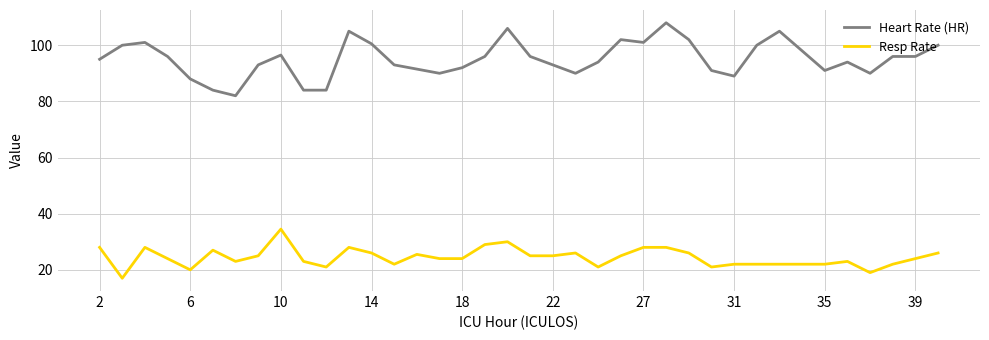

True or false: Heart Rate (HR) and Resp Rate intersect in this chart.

False